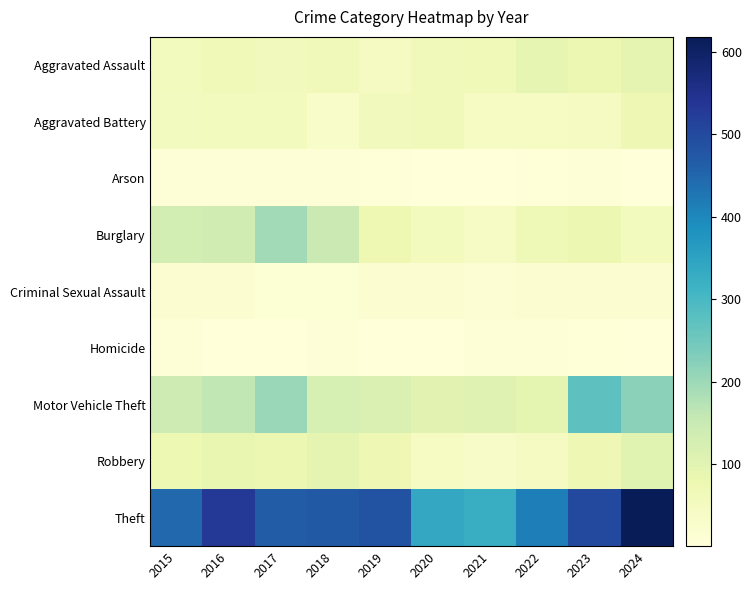

At how many categories does at least one series exceed 466?

6